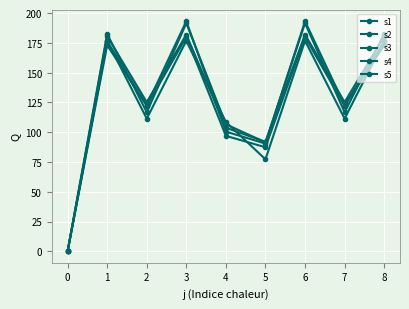

How many values in the s3 series exceed 116?

6